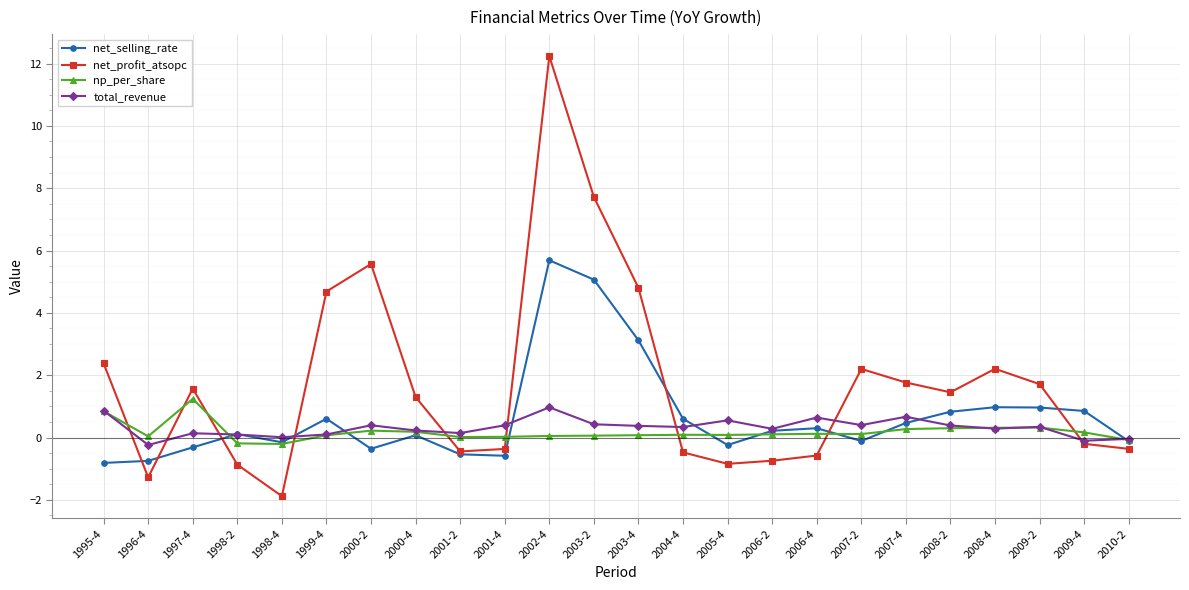

What are all the series names shown in the legend?

net_selling_rate, net_profit_atsopc, np_per_share, total_revenue